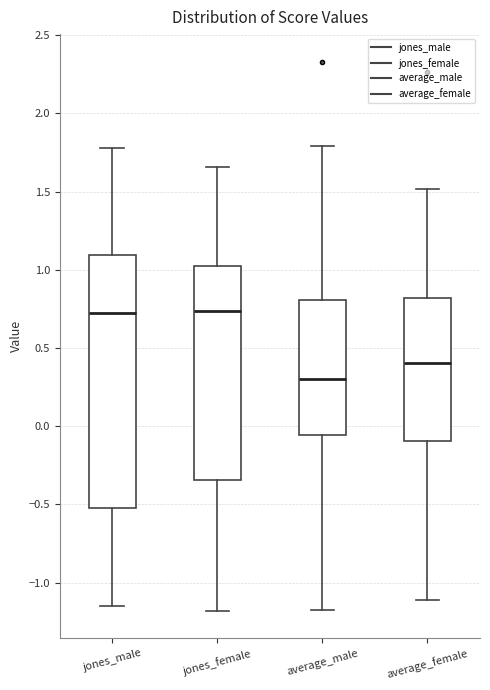

Reading left to right, transcribe this box plot: for each box, give where its median line is, the range the box spans, and where its two whiskers end, as read against the y-axis. The values are not printed on the chart, so give them approximately, as read against the axis.

jones_male: median 0.70, box -0.50 to 1.10, whiskers -1.15 to 1.80
jones_female: median 0.75, box -0.35 to 1.00, whiskers -1.20 to 1.65
average_male: median 0.30, box -0.05 to 0.80, whiskers -1.15 to 1.80
average_female: median 0.40, box -0.10 to 0.80, whiskers -1.10 to 1.50